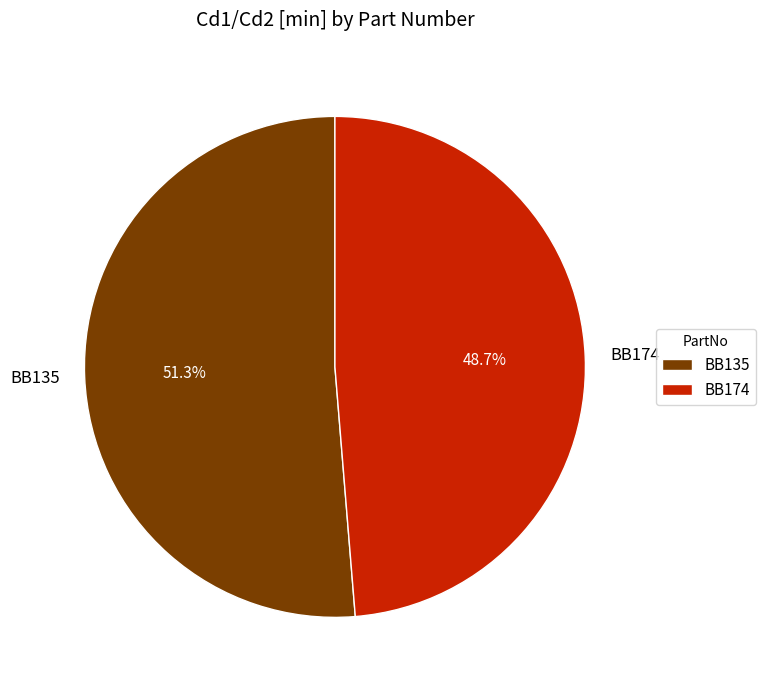

To the nearest percent, what portion does BB174 represent?

49%